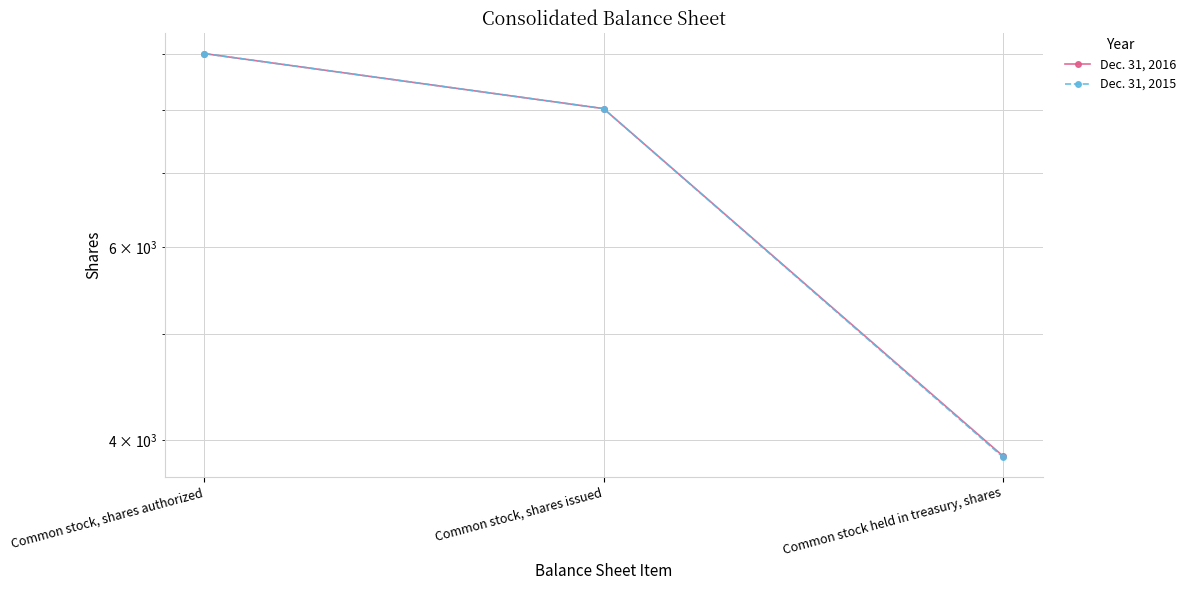

What is the label of the 3rd point from the right?

Common stock, shares authorized